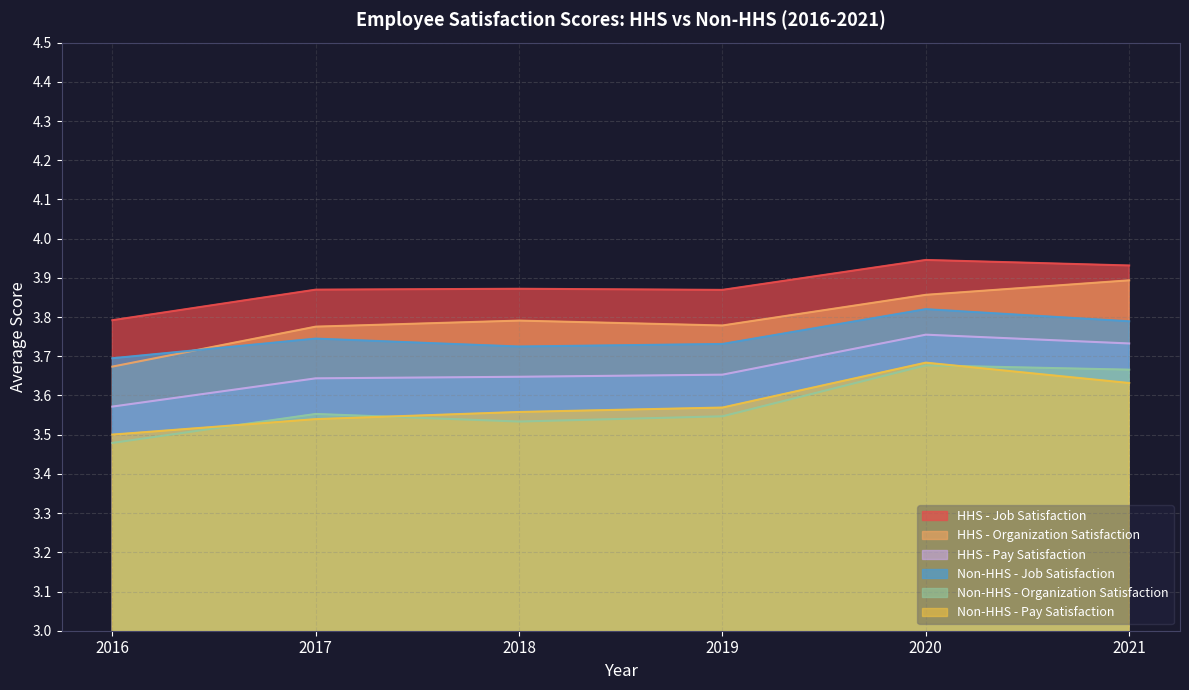

True or false: HHS - Pay Satisfaction and HHS - Job Satisfaction cross at least once.

False